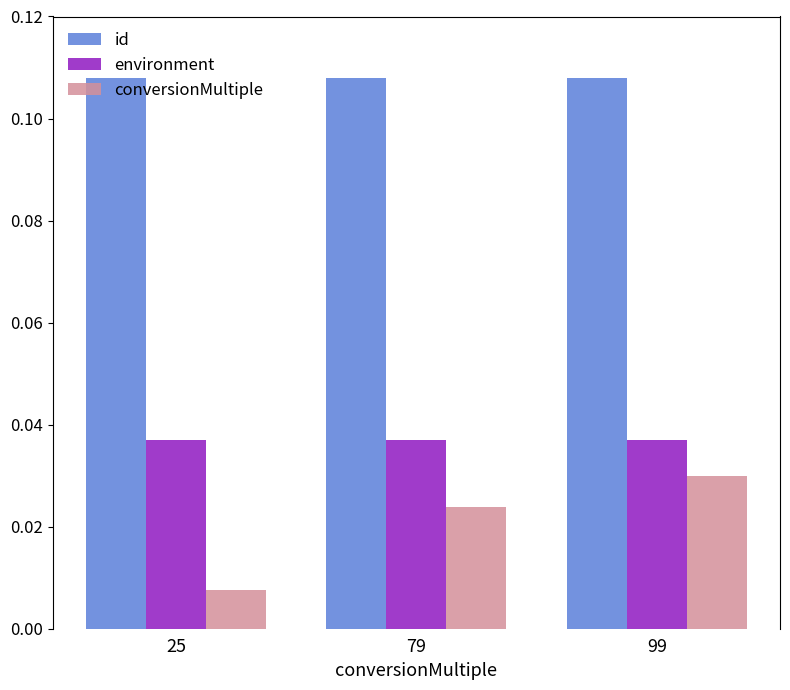

Which series changed the most between 25 and 99?

conversionMultiple